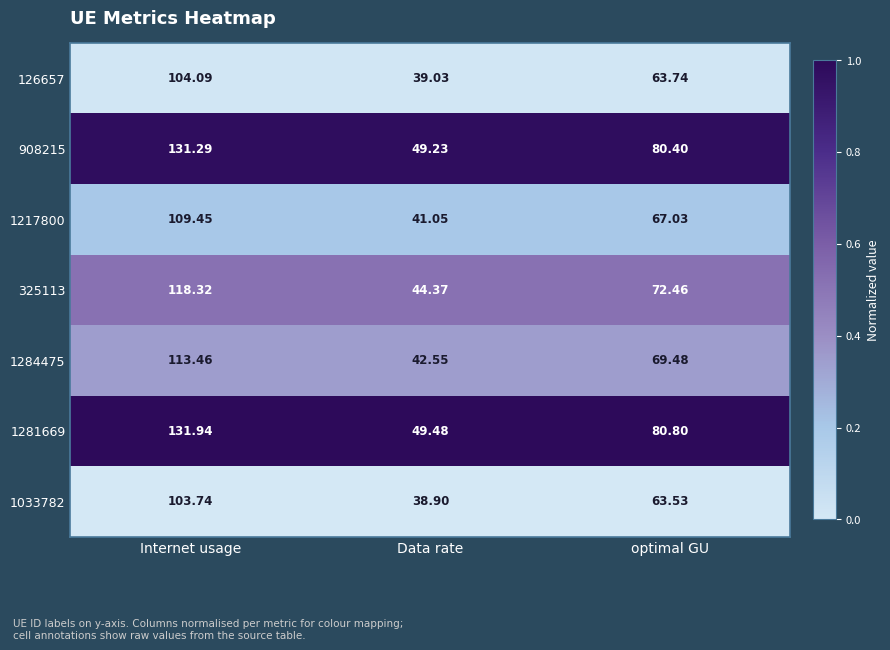

Which category has the highest value in the 1284475 series?

Internet usage